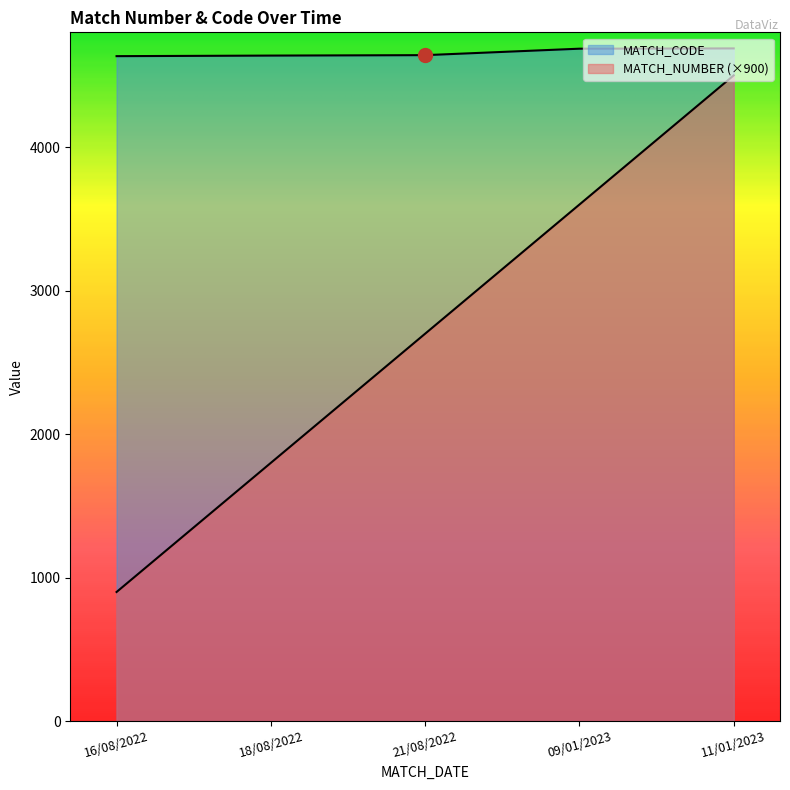

The MATCH_CODE series shows 7374 at 18/08/2022. True or false?

False